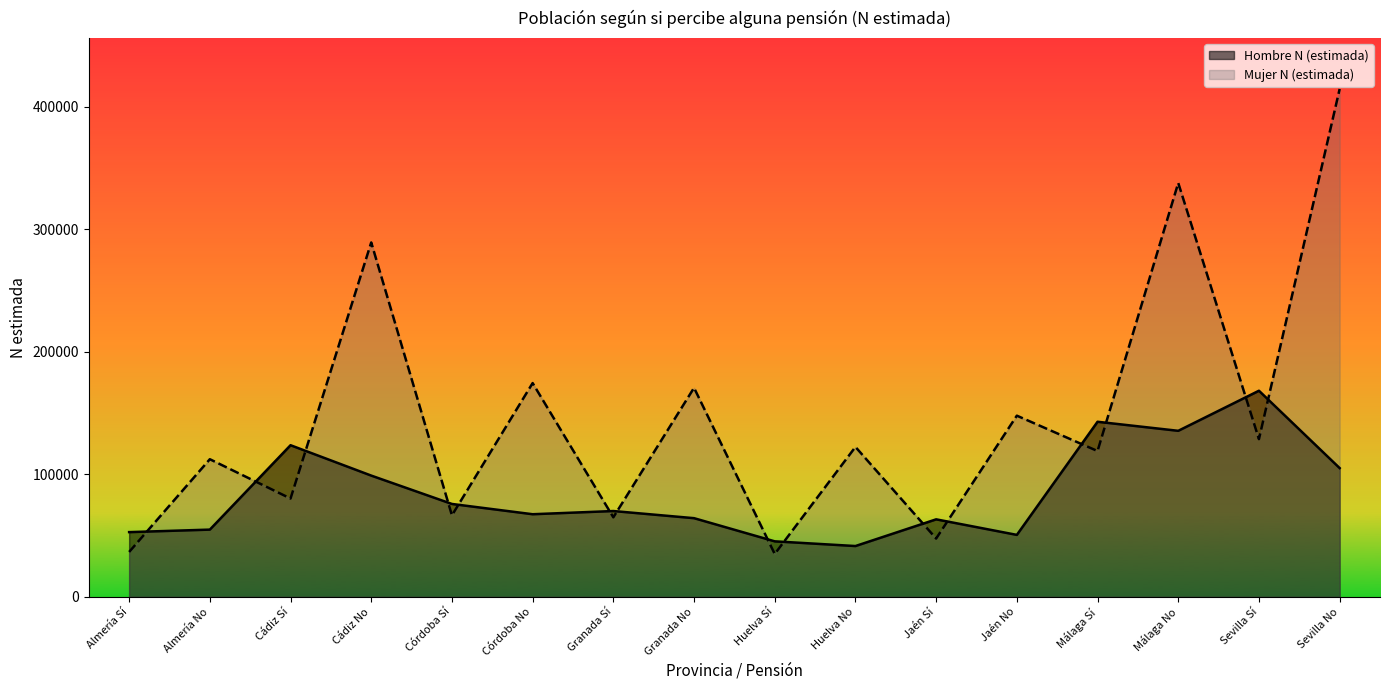

Where does the Hombre N (estimada) series first go above 69987?

Cádiz Sí